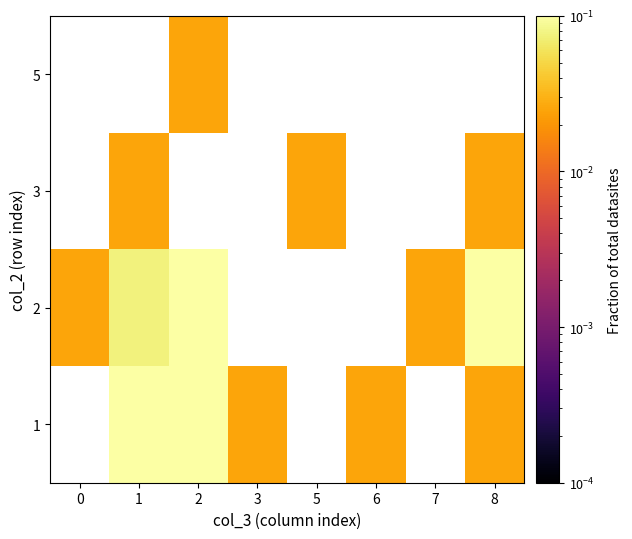

Between 0 and 2, which is larger?

2